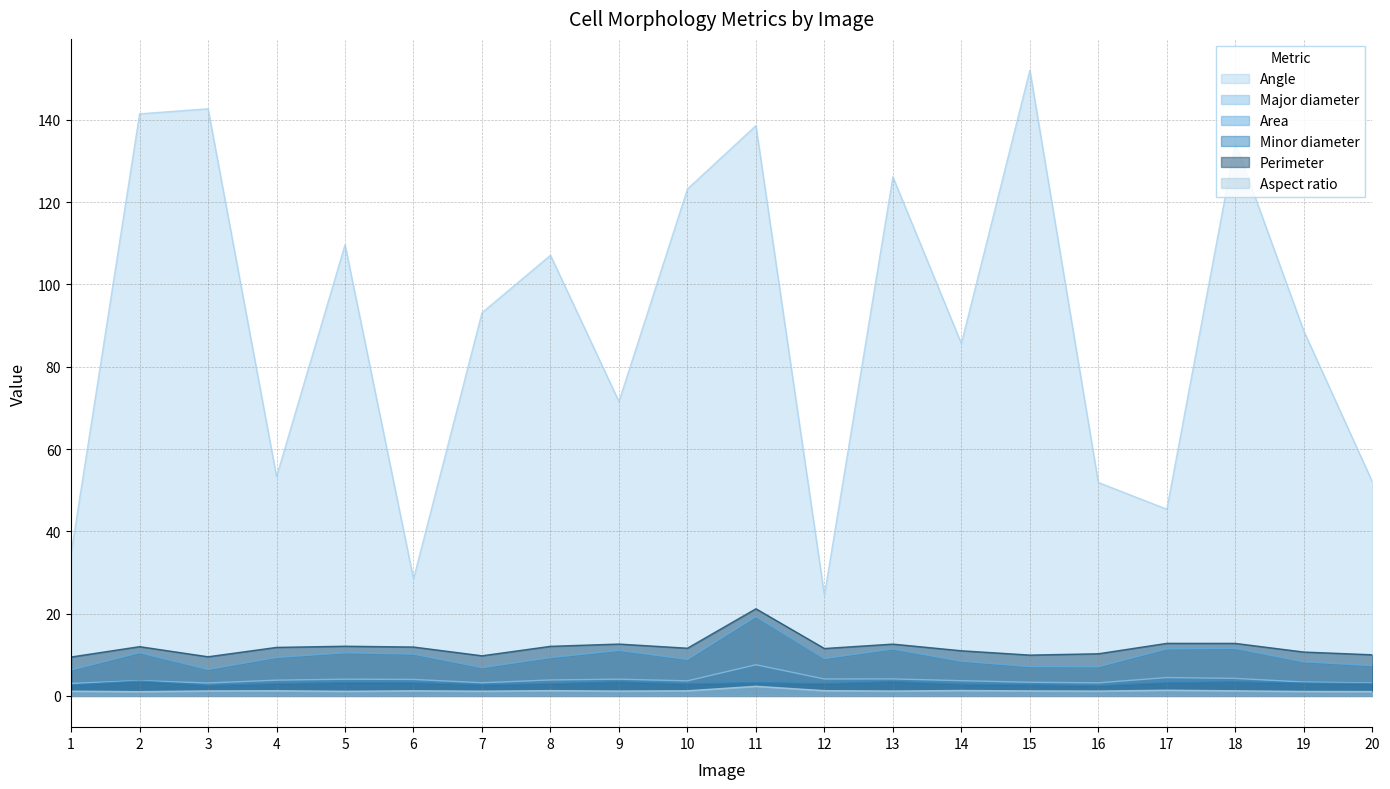

What is the sum of the Angle values at 10 and 7?

216.3